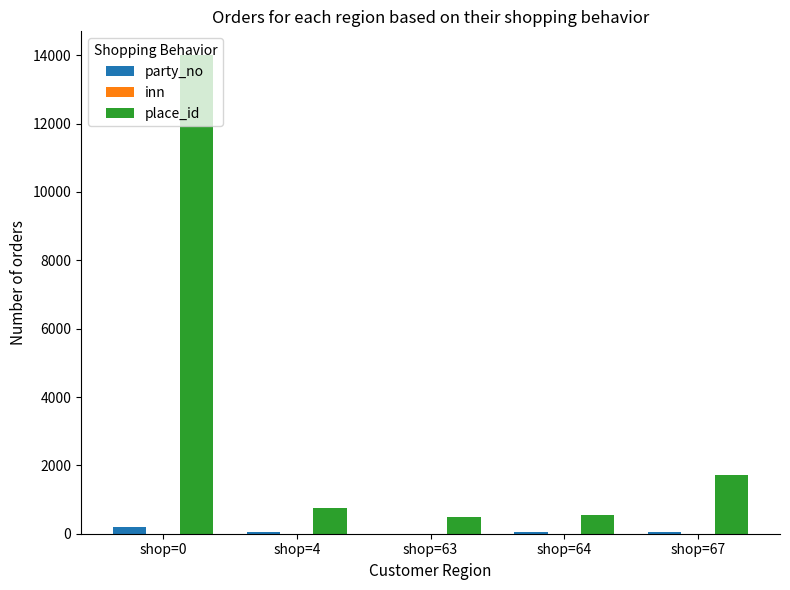

At which category does the chart reach its peak across all series?

shop=0